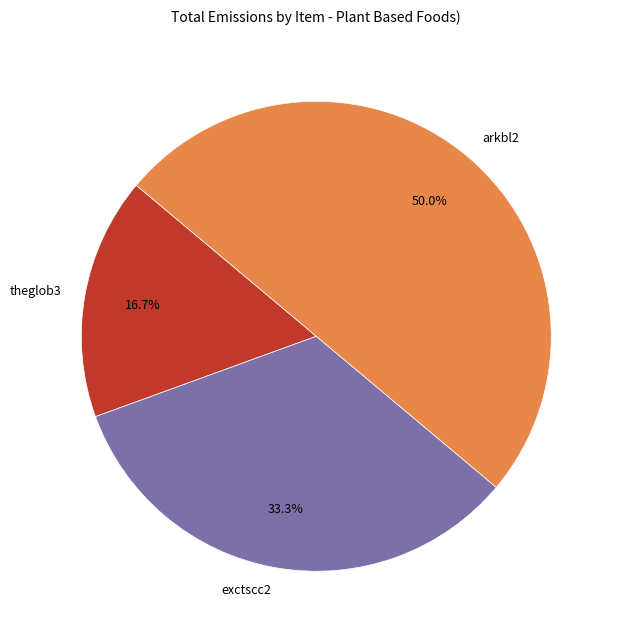

Does exctscc2 represent more than half of the total?

No